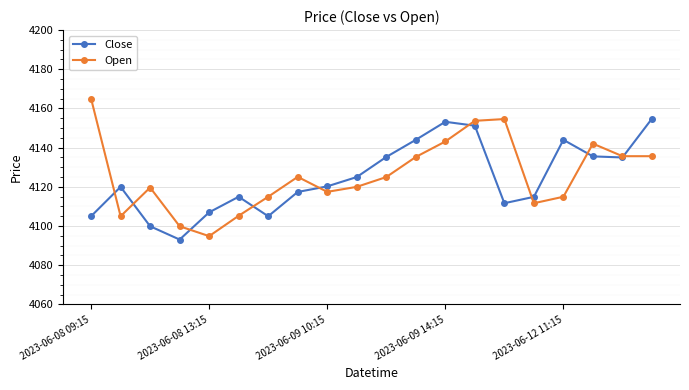

At how many categories does at least one series exceed 4157?

1